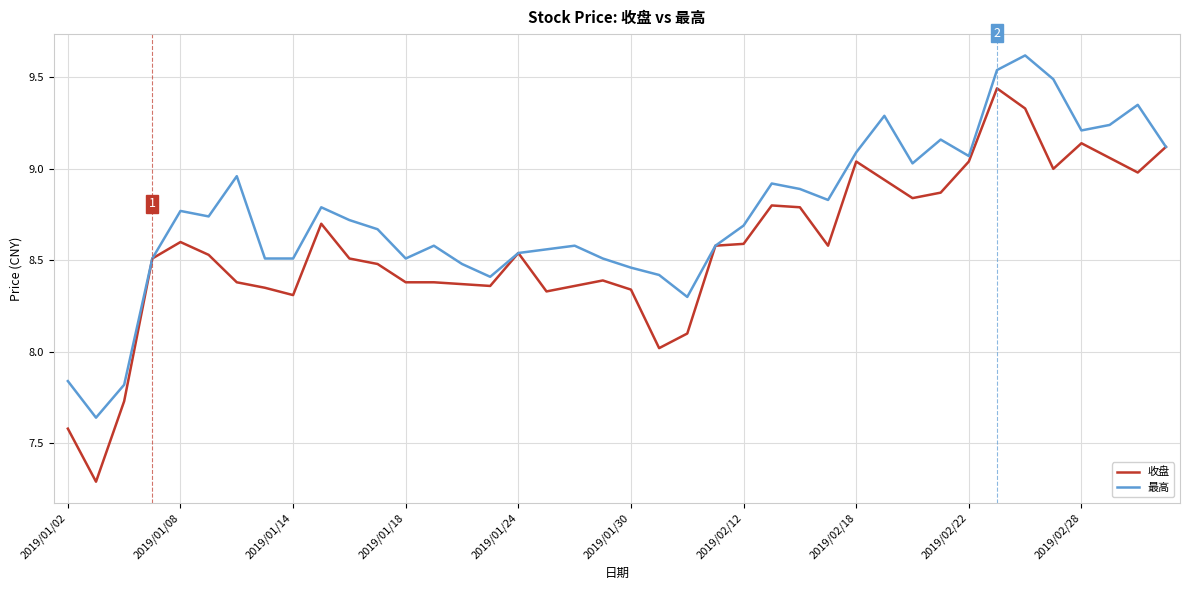

Which series has the largest range (max minus min)?

收盘